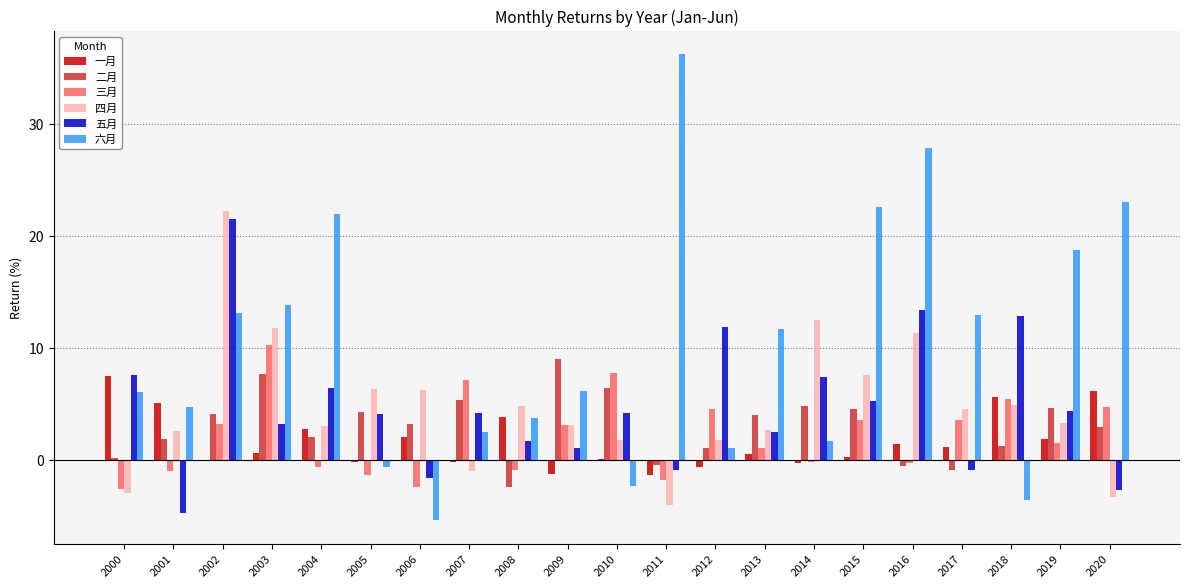

True or false: 五月 has a value of 7.4 at 2014.

True